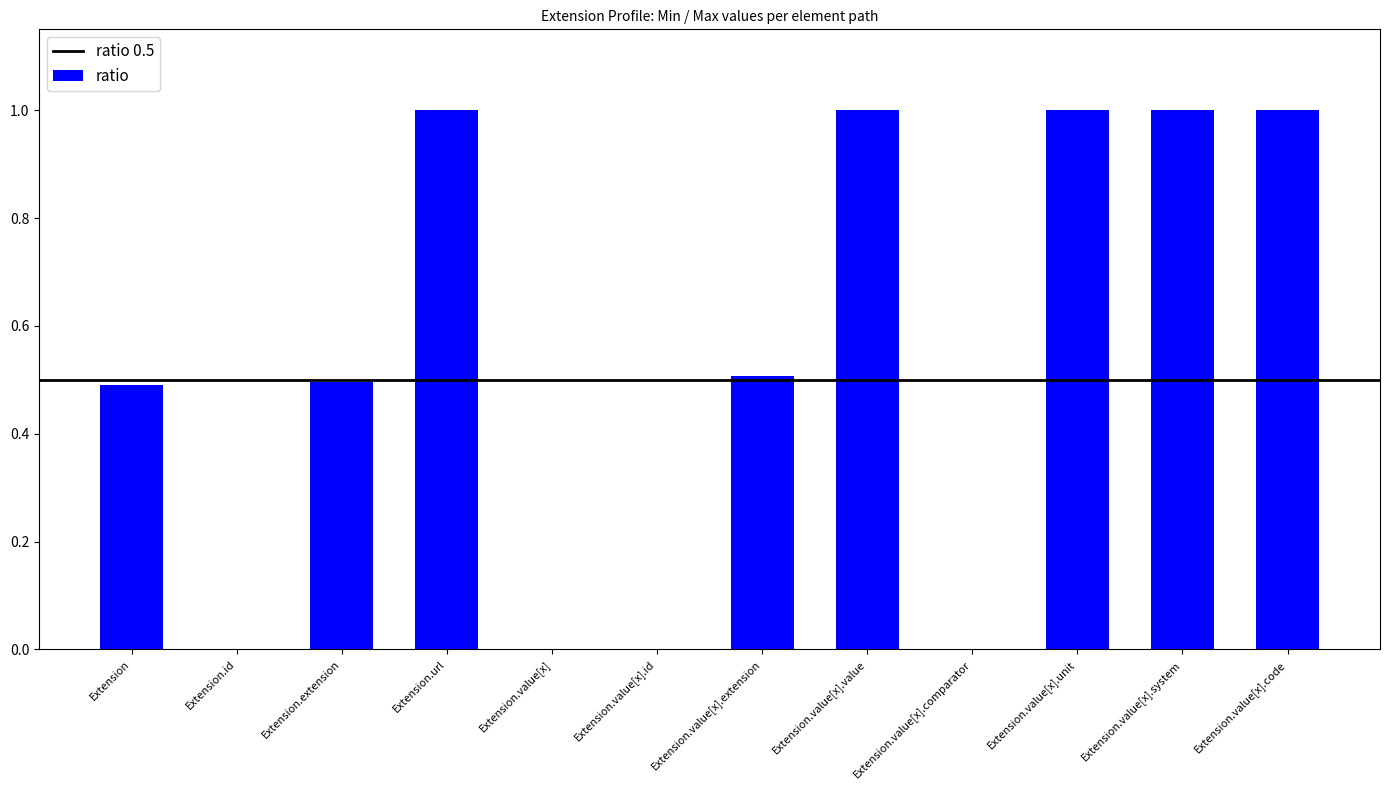

What is the maximum value shown in the chart?

1.0